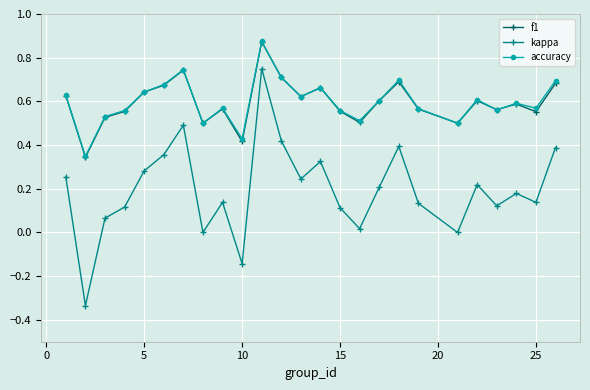

In accuracy, how many points are higher than both neighbors (excluding endpoints)?

7